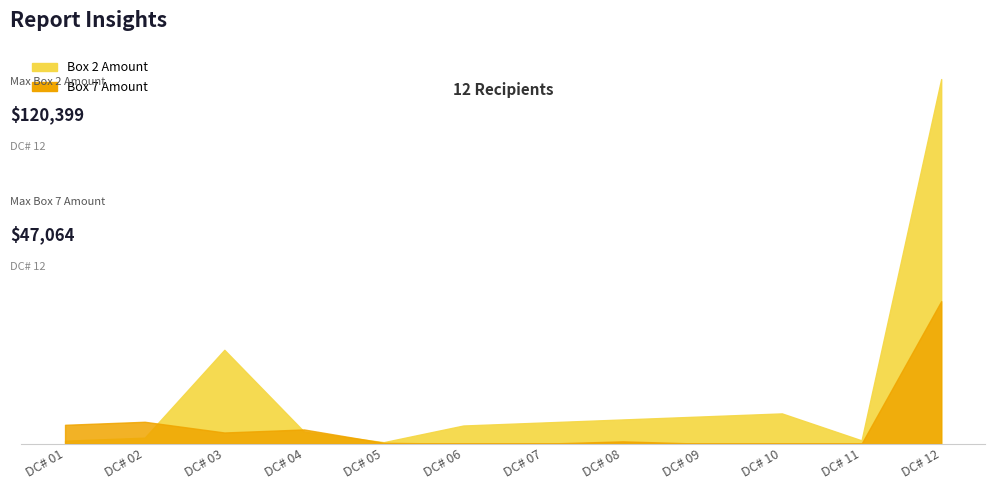

Which category has the highest value in the Box 7 Amount series?

DC# 12